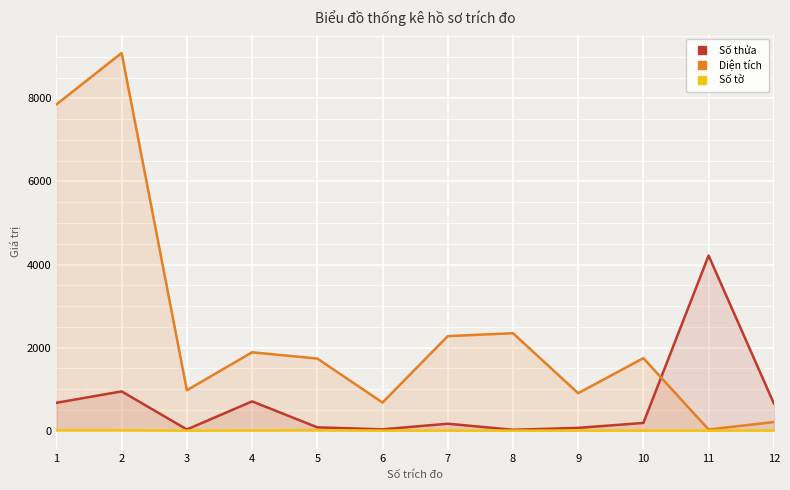

How many interior local peaks does the Số tờ series have?

2